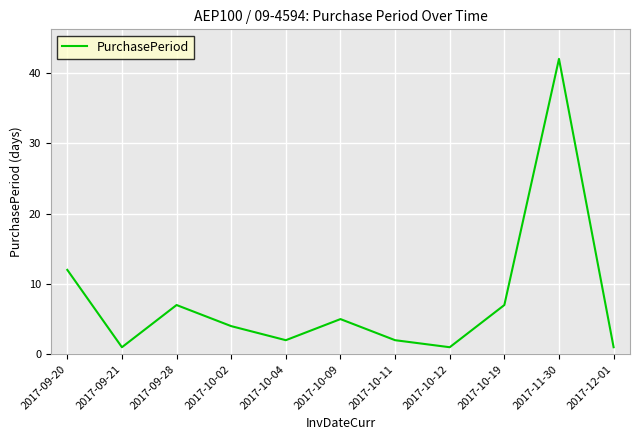

What position from the left is 2017-09-21?

2